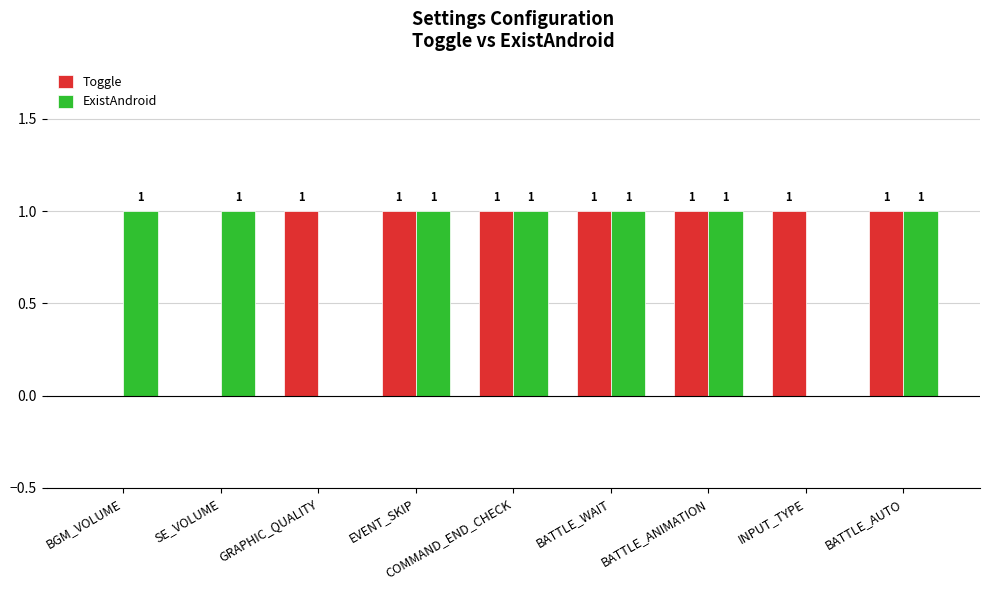

Reading left to right, transcribe all the data shown in this chart.

Toggle: BGM_VOLUME=0	SE_VOLUME=0	GRAPHIC_QUALITY=1	EVENT_SKIP=1	COMMAND_END_CHECK=1	BATTLE_WAIT=1	BATTLE_ANIMATION=1	INPUT_TYPE=1	BATTLE_AUTO=1
ExistAndroid: BGM_VOLUME=1	SE_VOLUME=1	GRAPHIC_QUALITY=0	EVENT_SKIP=1	COMMAND_END_CHECK=1	BATTLE_WAIT=1	BATTLE_ANIMATION=1	INPUT_TYPE=0	BATTLE_AUTO=1